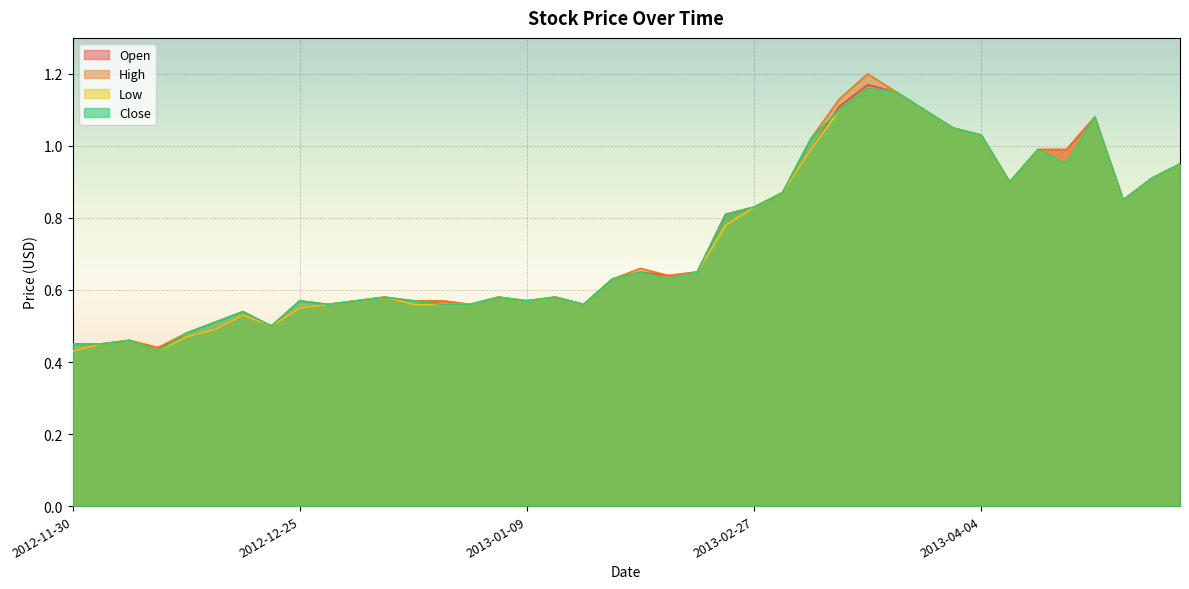

True or false: High and Open cross at least once.

False